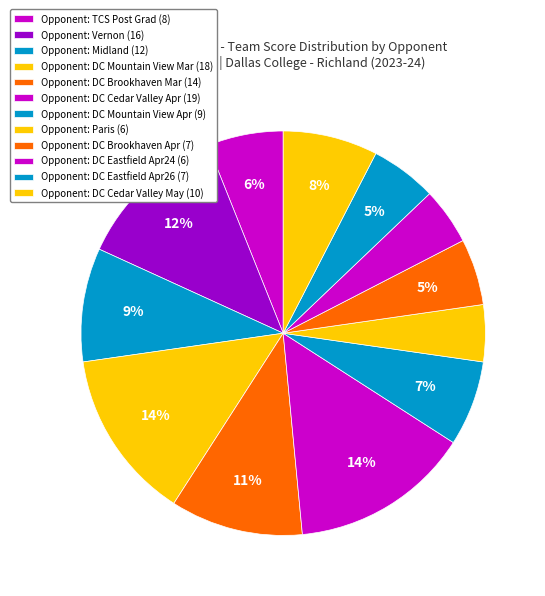

To the nearest percent, what is the average slice percentage?

8%